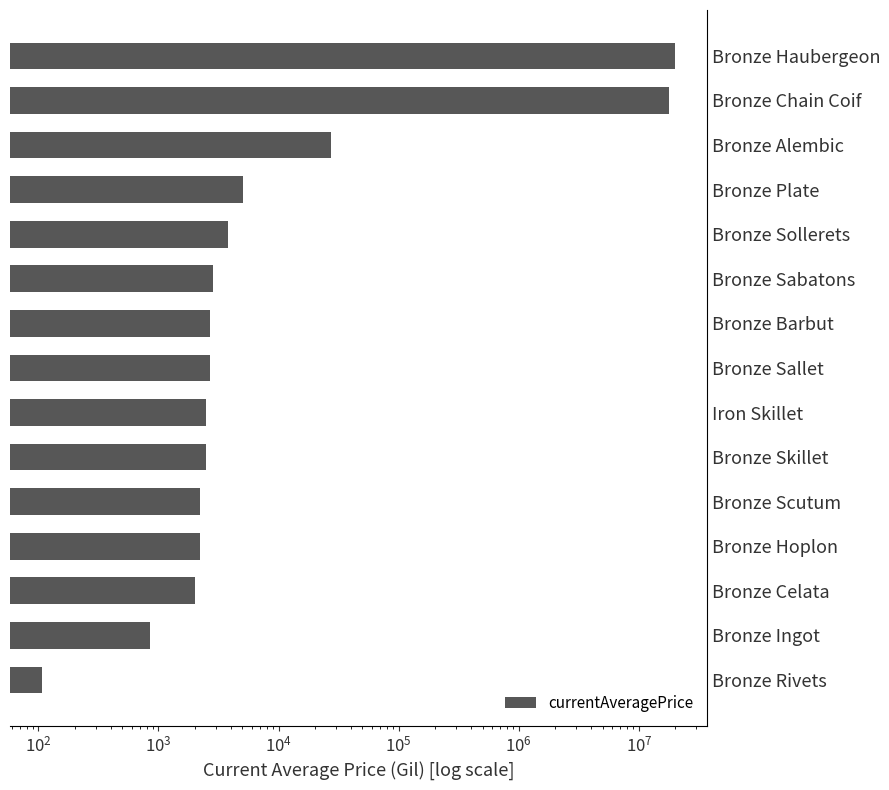

What is the average value?

2537135.5